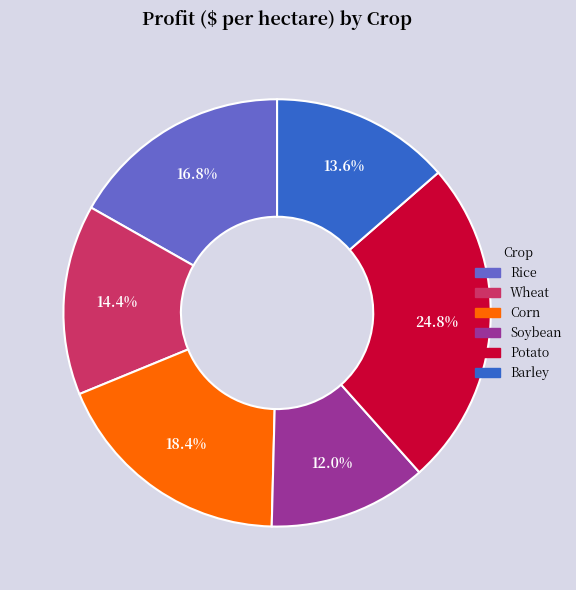

Rank the categories by value from lowest to highest.

Soybean, Barley, Wheat, Rice, Corn, Potato